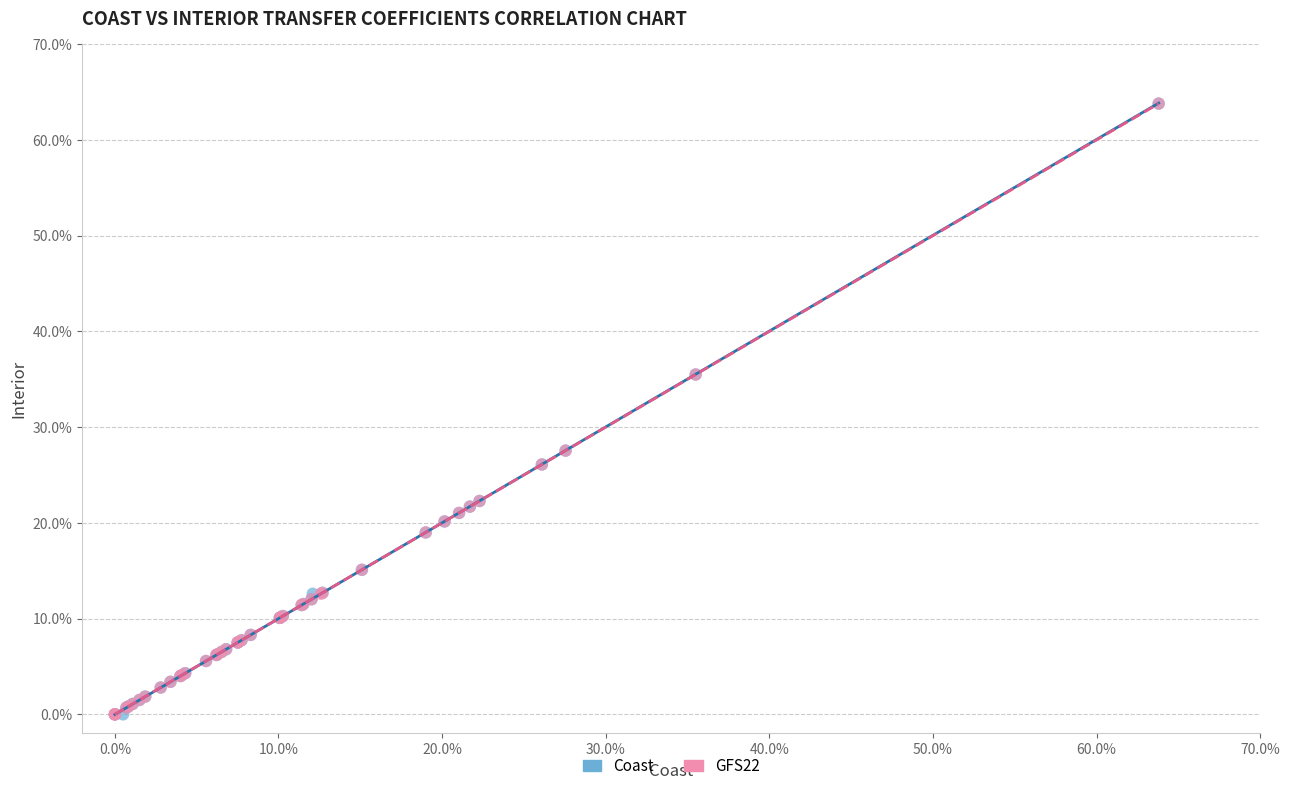

What are all the series names shown in the legend?

Coast, GFS22